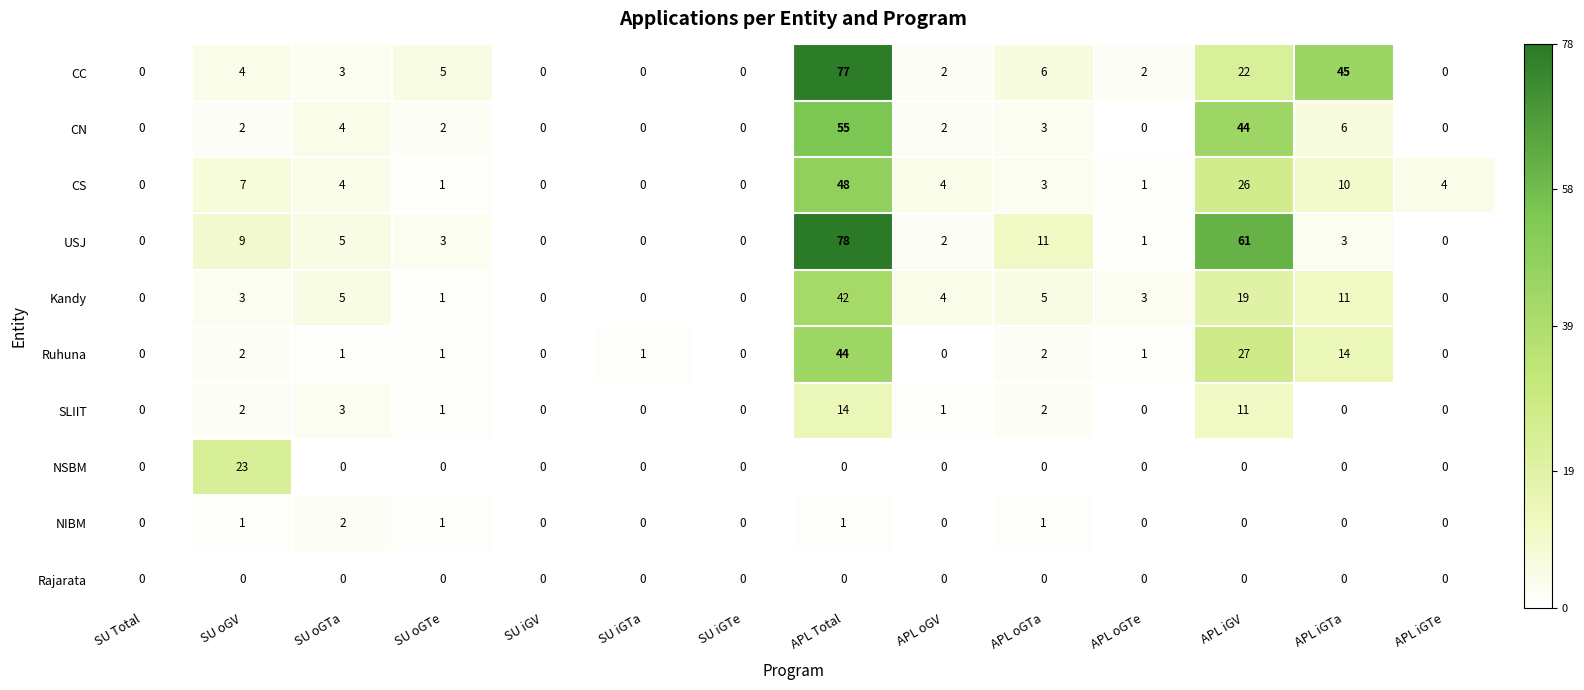

At which label does CC first exceed 3?

SU oGV